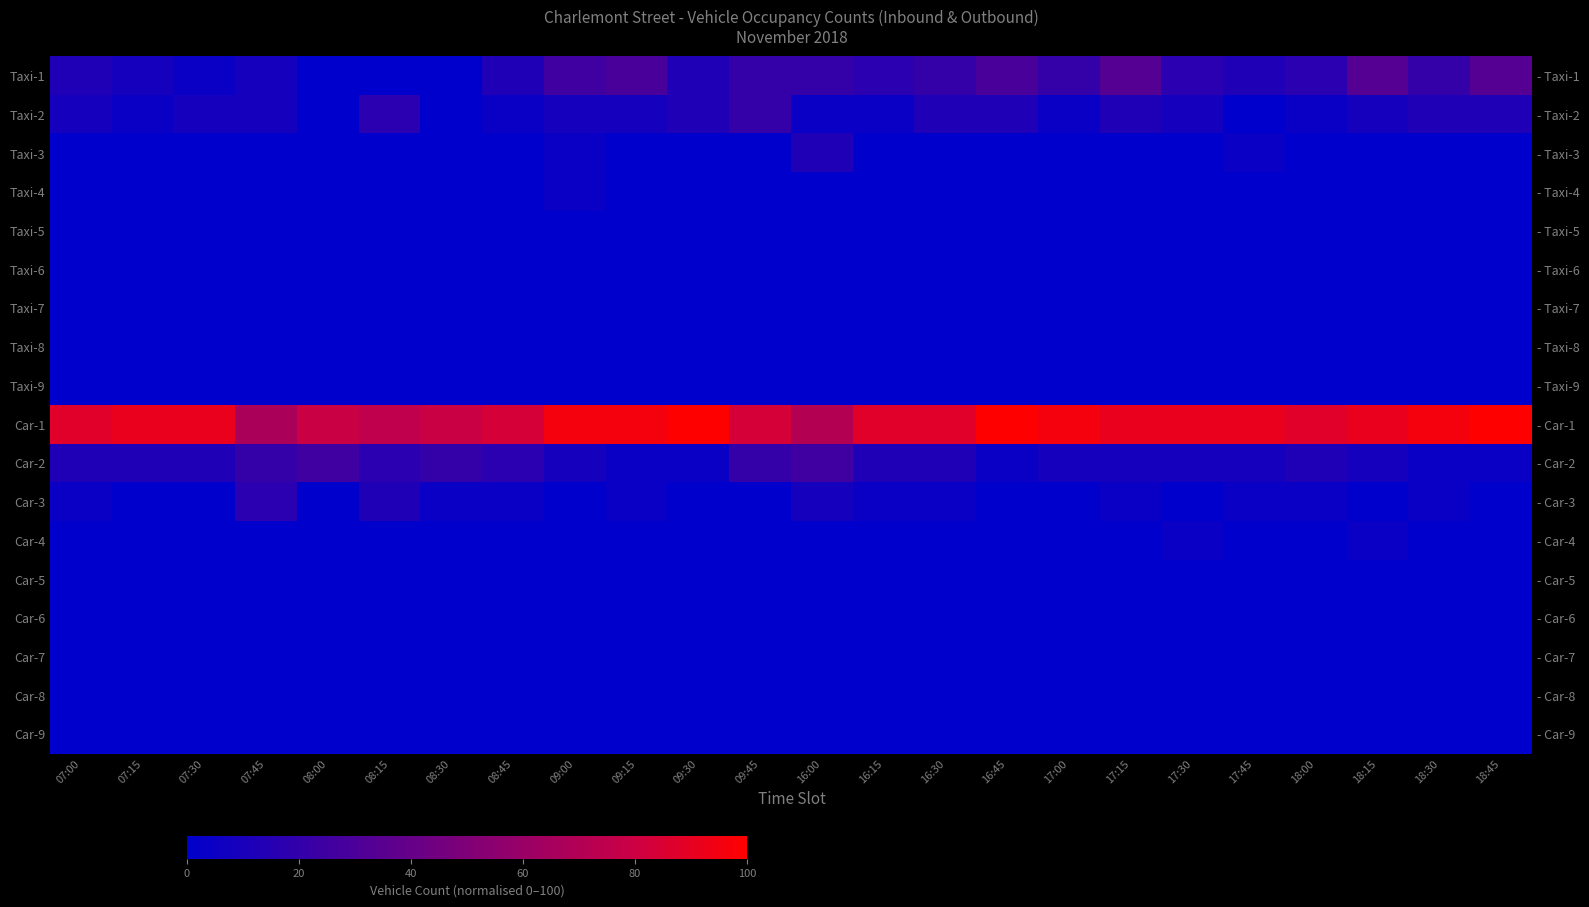

List the labels in order of Car-8 value, smallest first.

07:00, 07:15, 07:30, 07:45, 08:00, 08:15, 08:30, 08:45, 09:00, 09:15, 09:30, 09:45, 16:00, 16:15, 16:30, 16:45, 17:00, 17:15, 17:30, 17:45, 18:00, 18:15, 18:30, 18:45